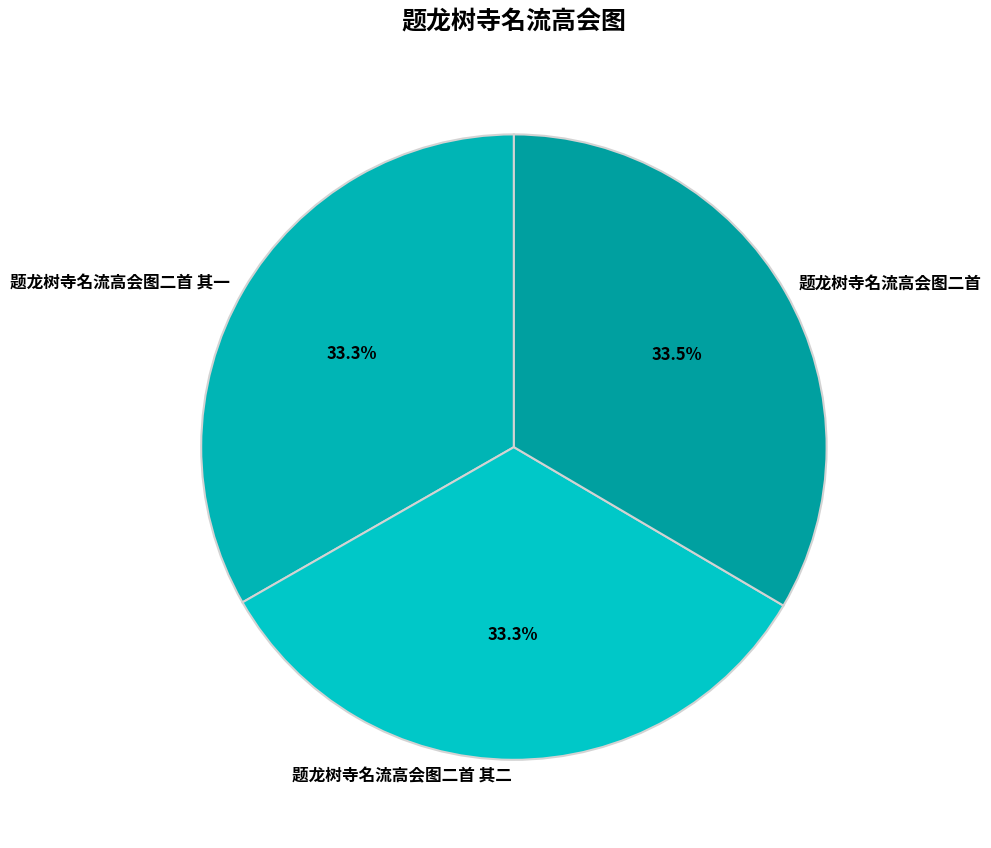

Is there a majority slice in this chart?

No